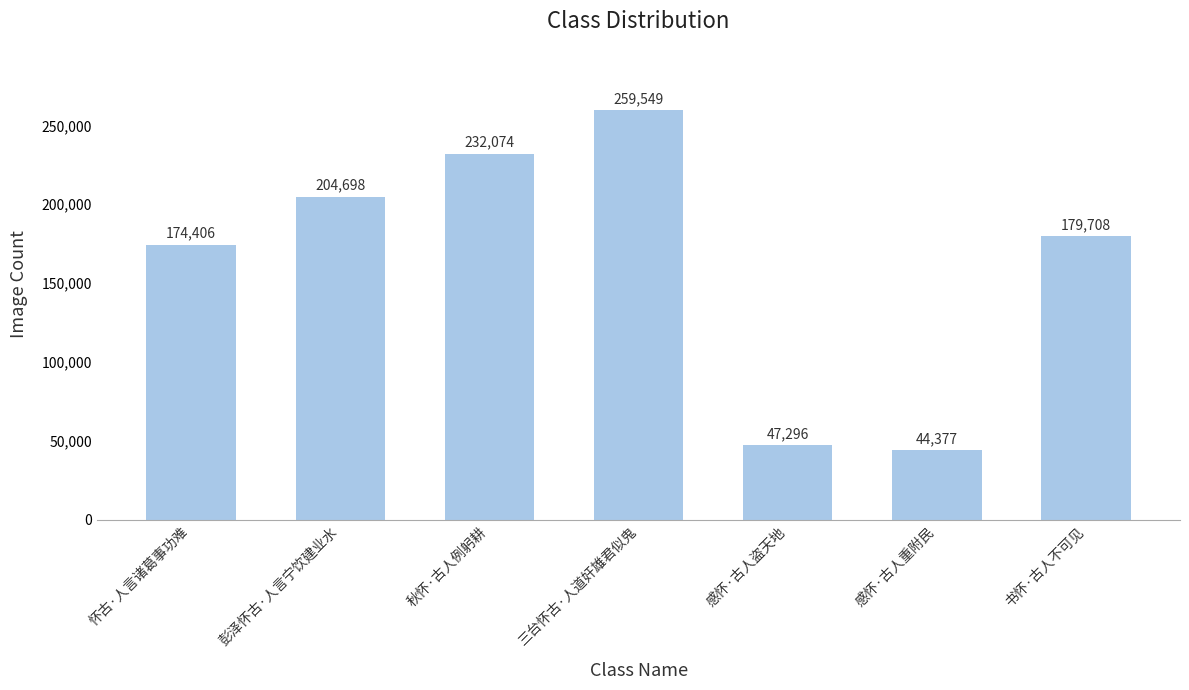

Between 感怀·古人重附民 and 书怀·古人不可见, which is larger?

书怀·古人不可见